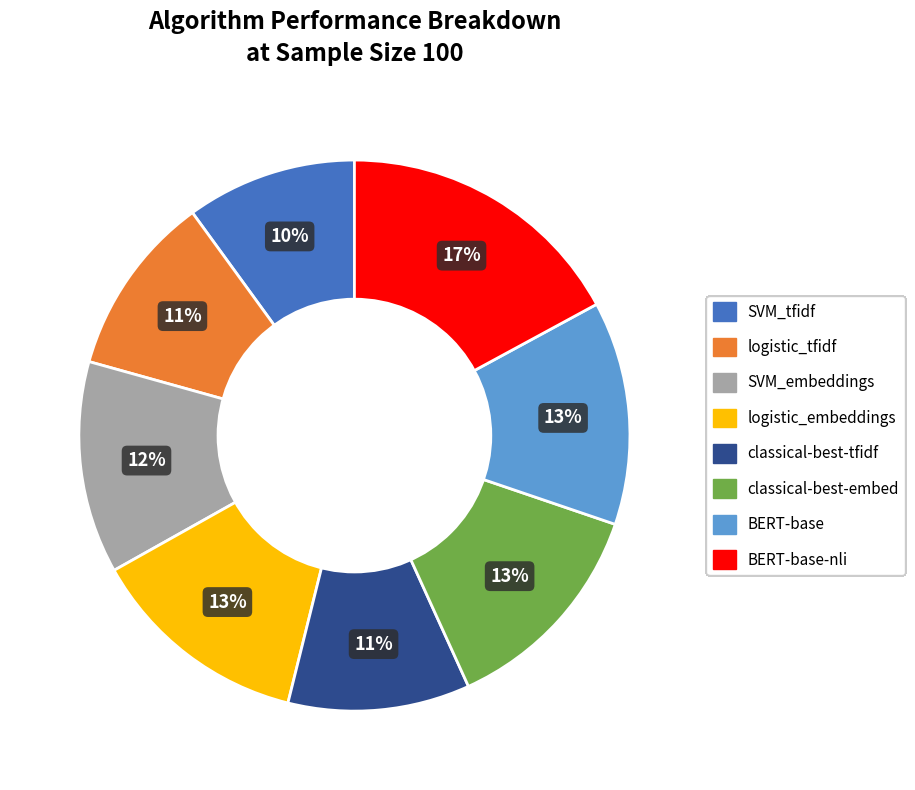

Is there any slice that represents more than half of the pie?

No